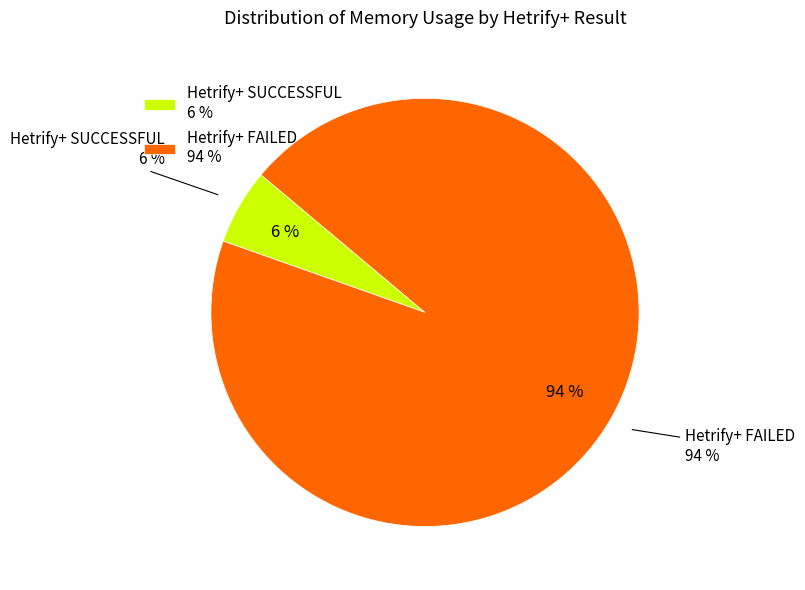

Do 6 and 5 together represent more than half of the pie?

No